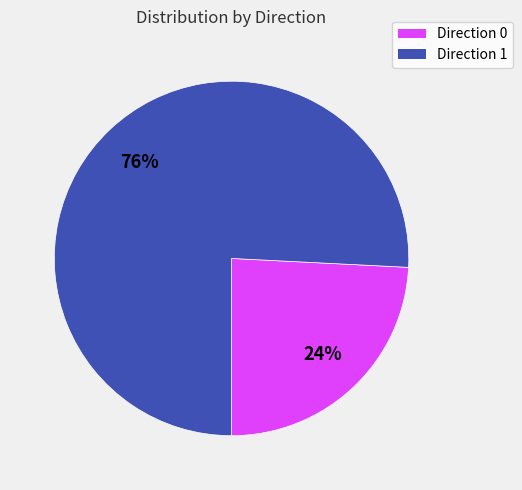

To the nearest percent, what is the difference between the largest and smallest slice percentages?

52%